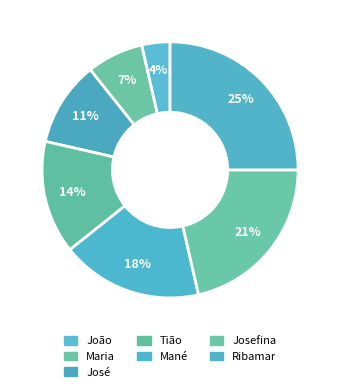

True or false: João accounts for 14% of the total.

False